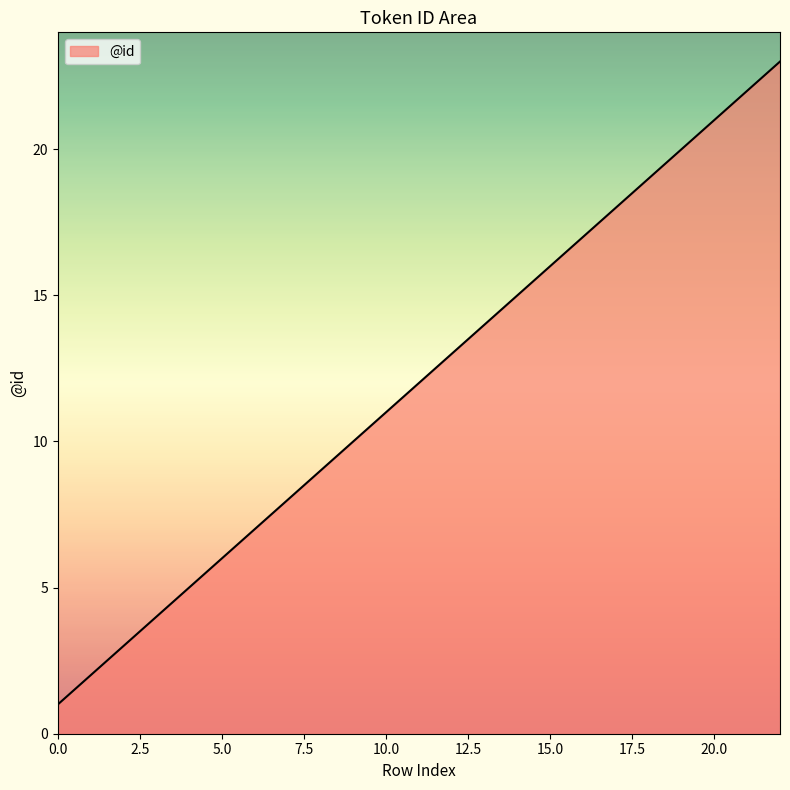

What is the maximum value shown in the chart?

23